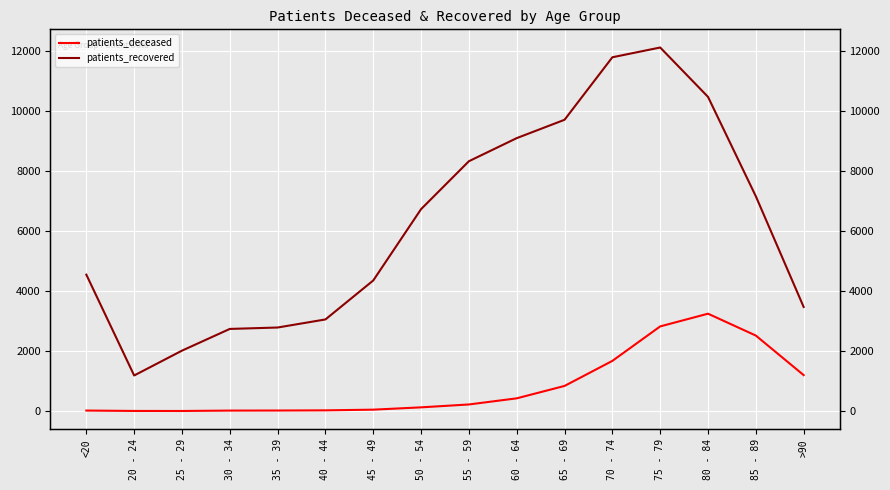

How many data points in patients_recovered are less than 6724?

8